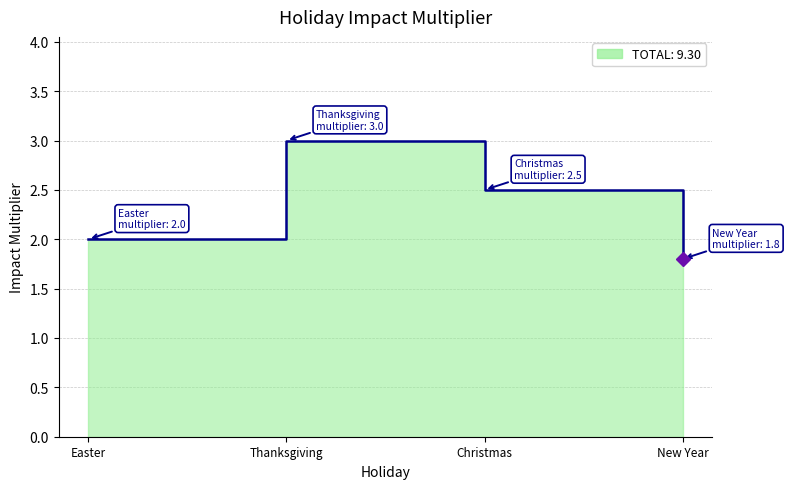

Count the values in the range 2 to 3.

3